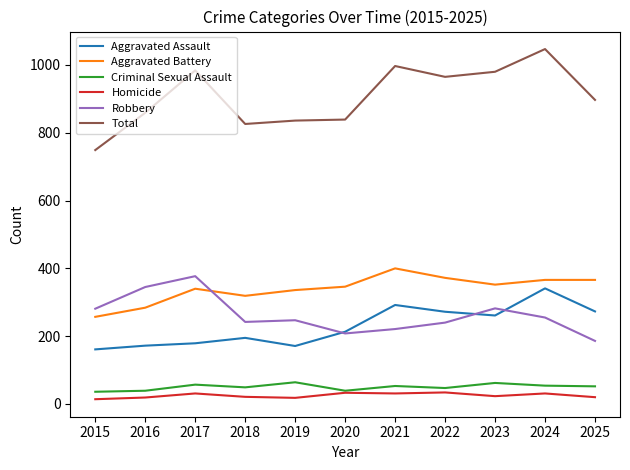

True or false: Aggravated Battery and Aggravated Assault intersect in this chart.

False